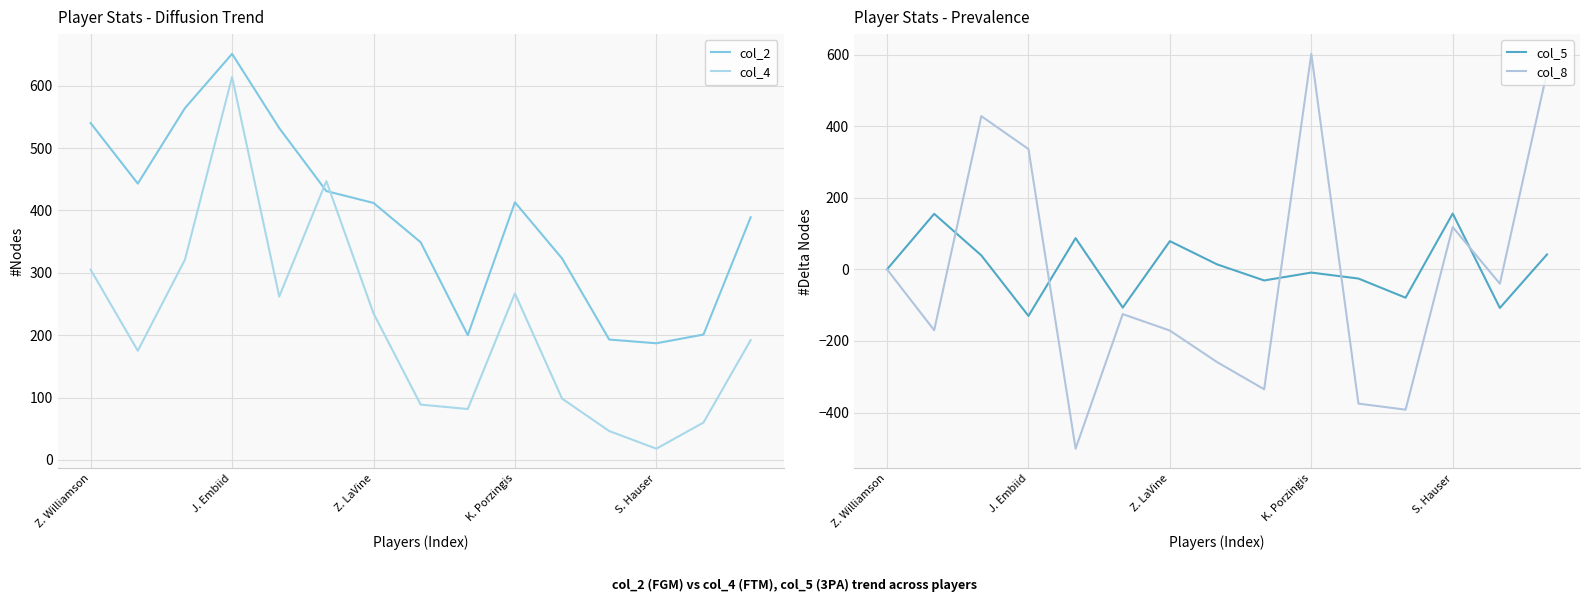

What position from the right is 8?

7